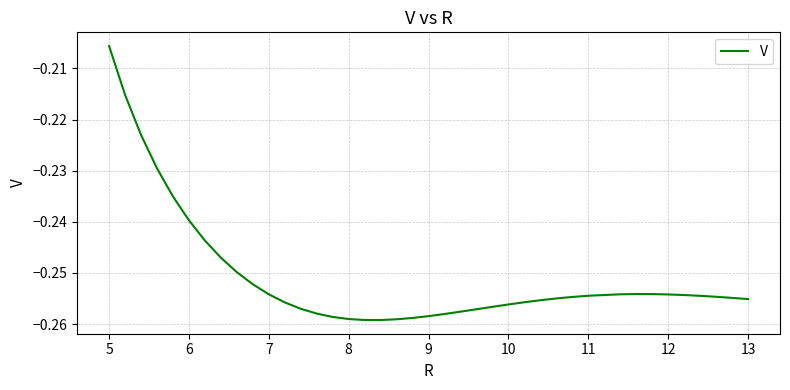

Where is the data nearest to the value 0?

5